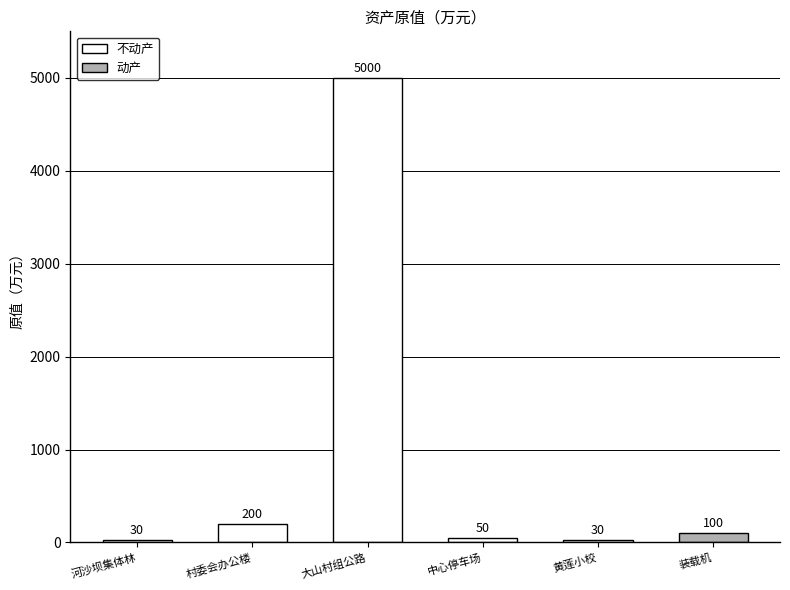

What is the maximum value shown in the chart?

5000